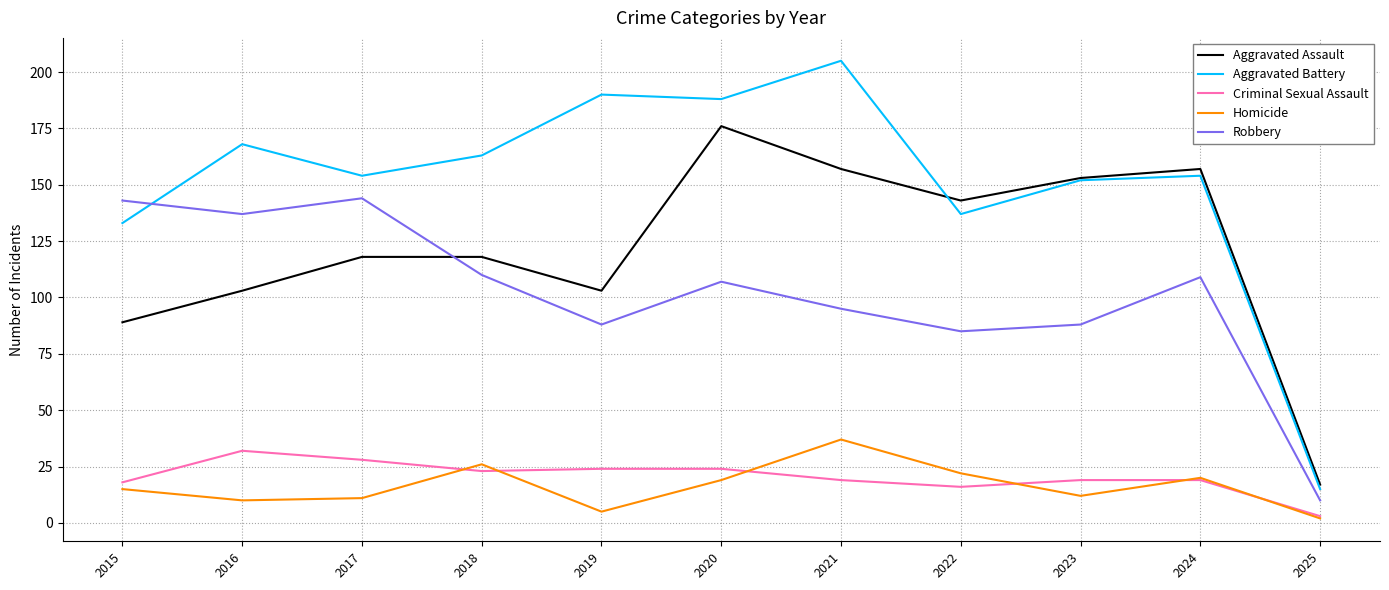

Rank the series by their maximum value, from highest to lowest.

Aggravated Battery, Aggravated Assault, Robbery, Homicide, Criminal Sexual Assault